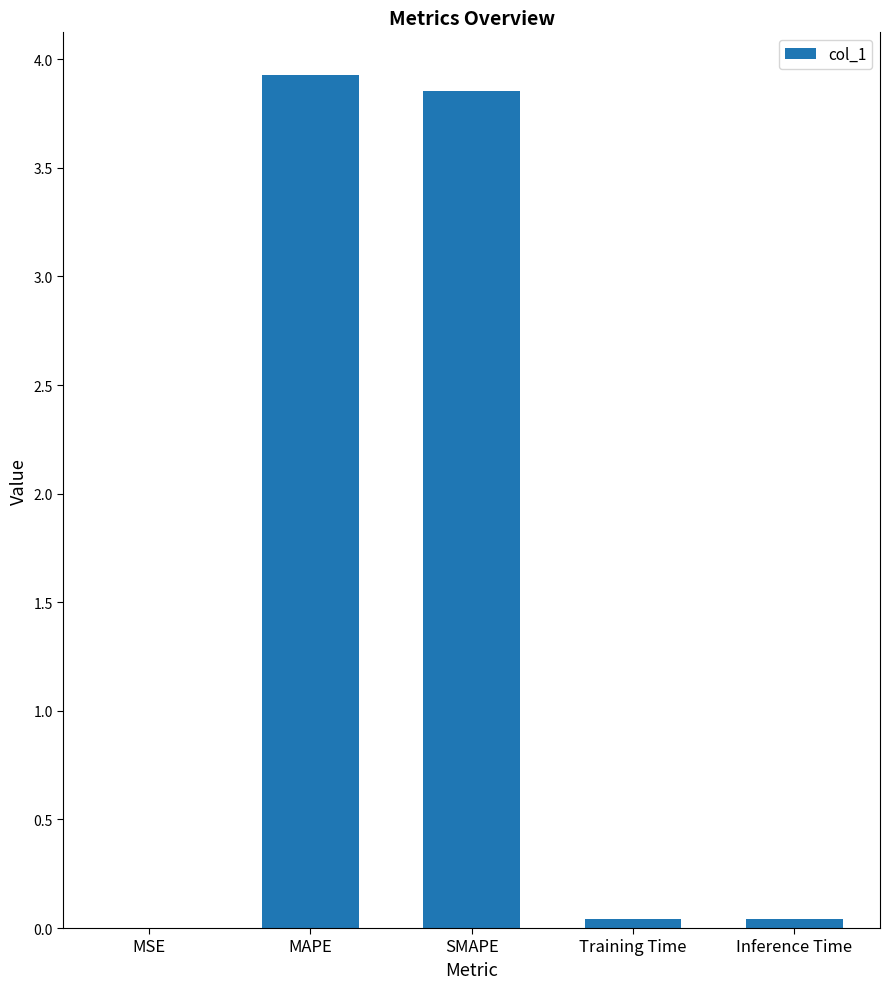

Between Inference Time and SMAPE, which is larger?

SMAPE